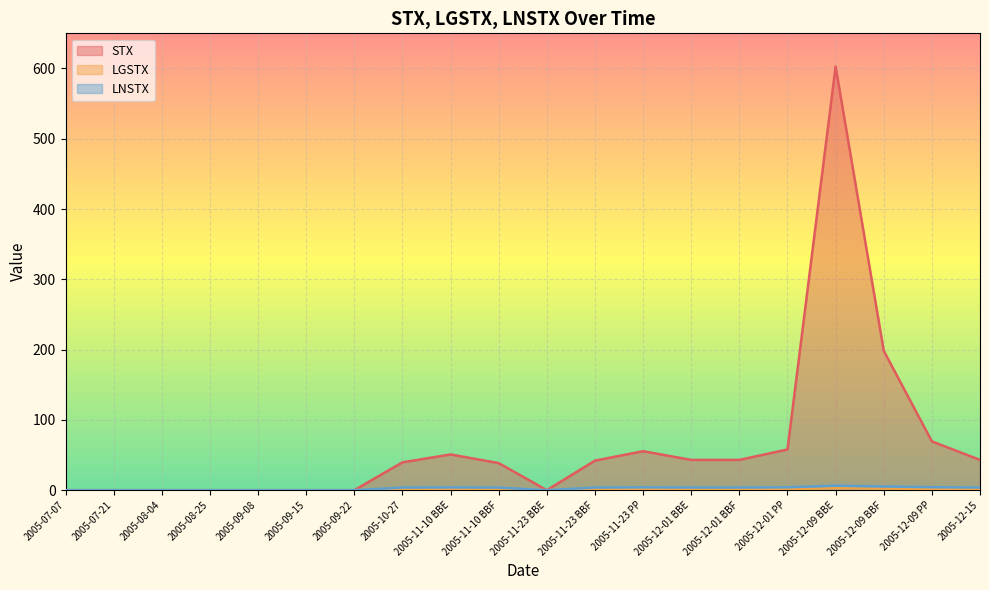

True or false: STX and LNSTX cross at least once.

False